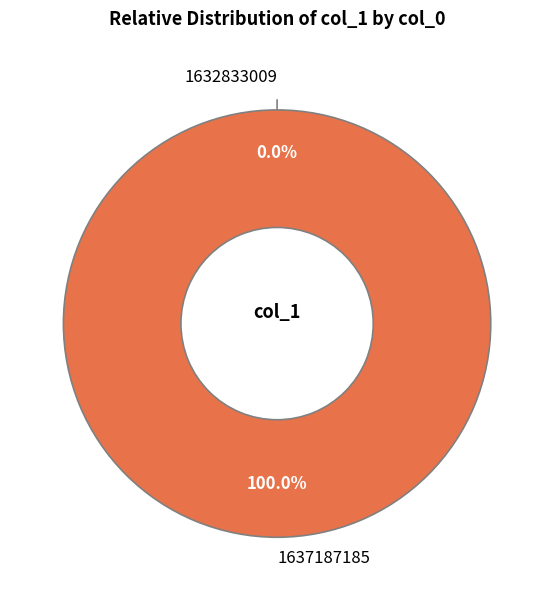

To the nearest percent, what is the average slice percentage?

50%